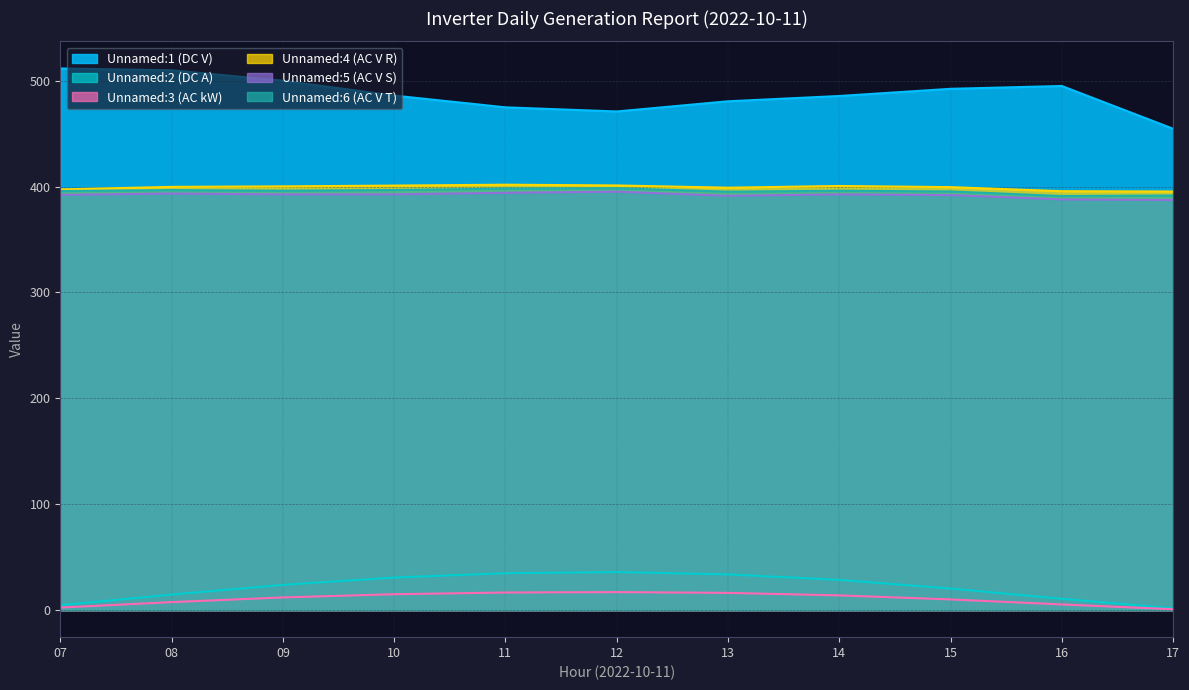

What is the sum of all Unnamed:3 (AC kW) values?

116.7